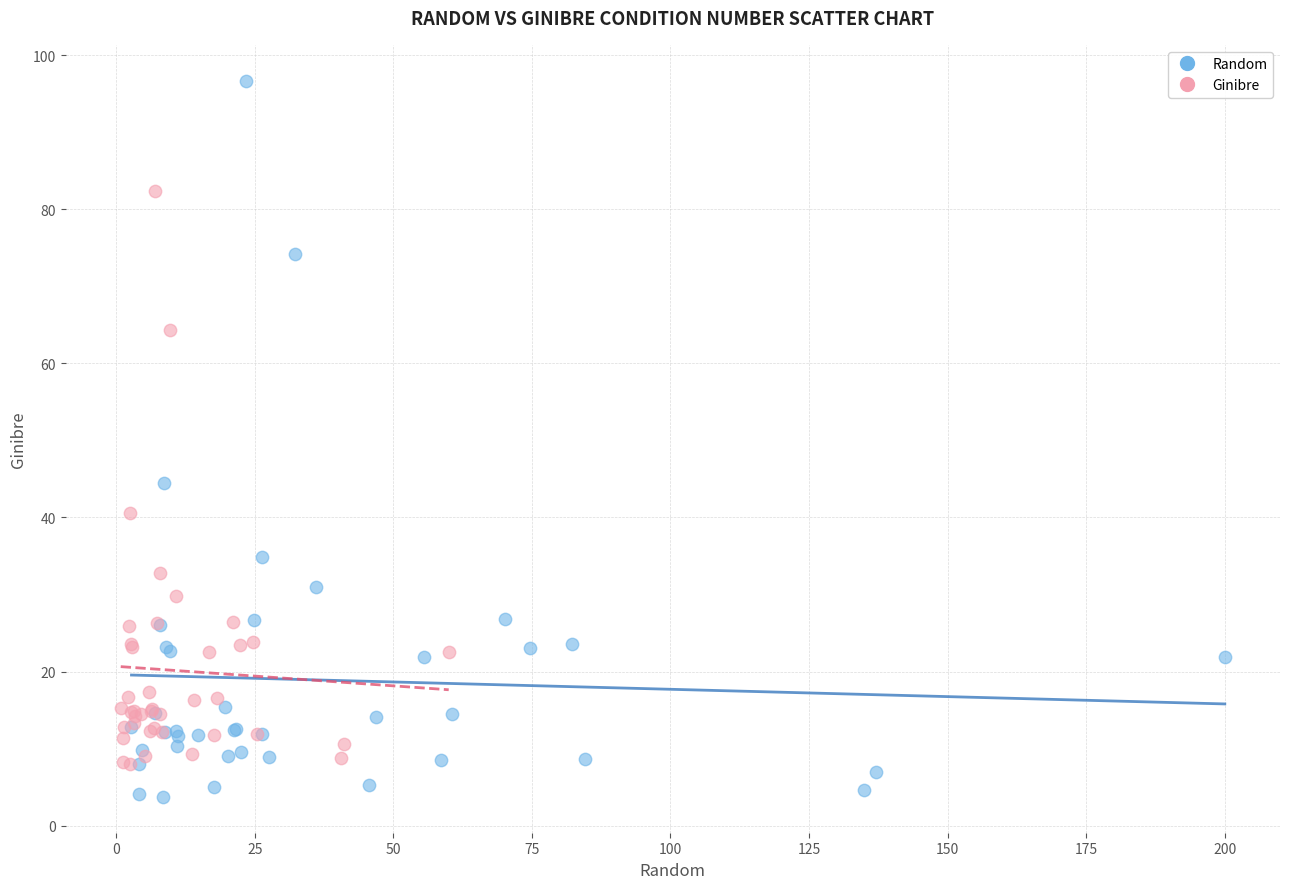

Which series contains the highest Y value?

Random